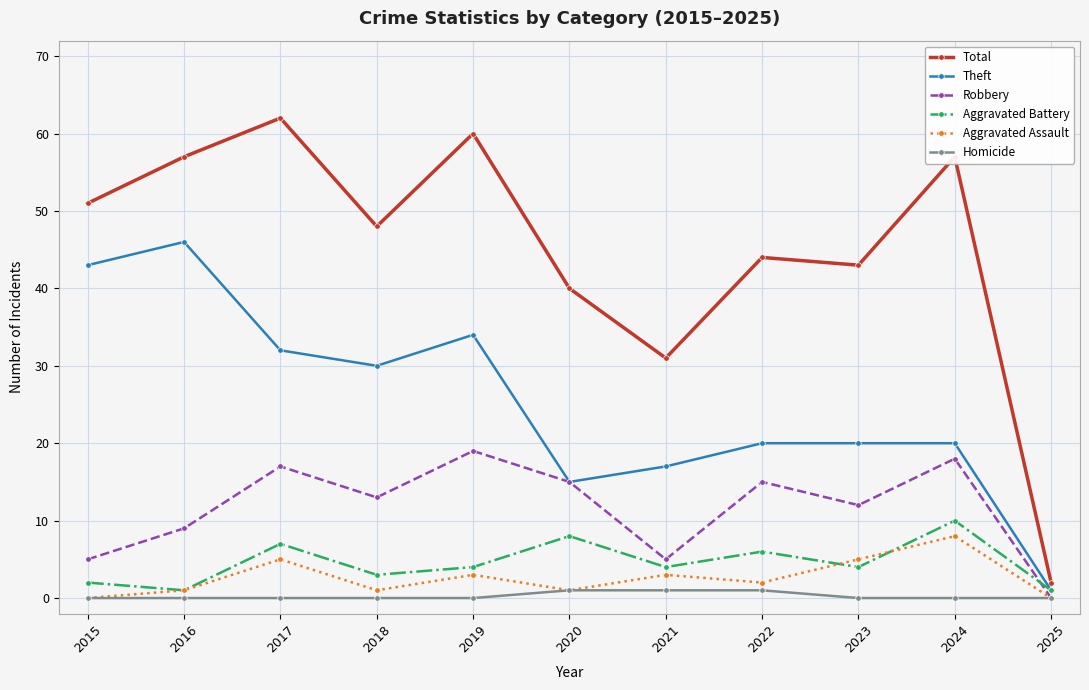

At 2019, list the series in order from smallest to largest.

Homicide, Aggravated Assault, Aggravated Battery, Robbery, Theft, Total